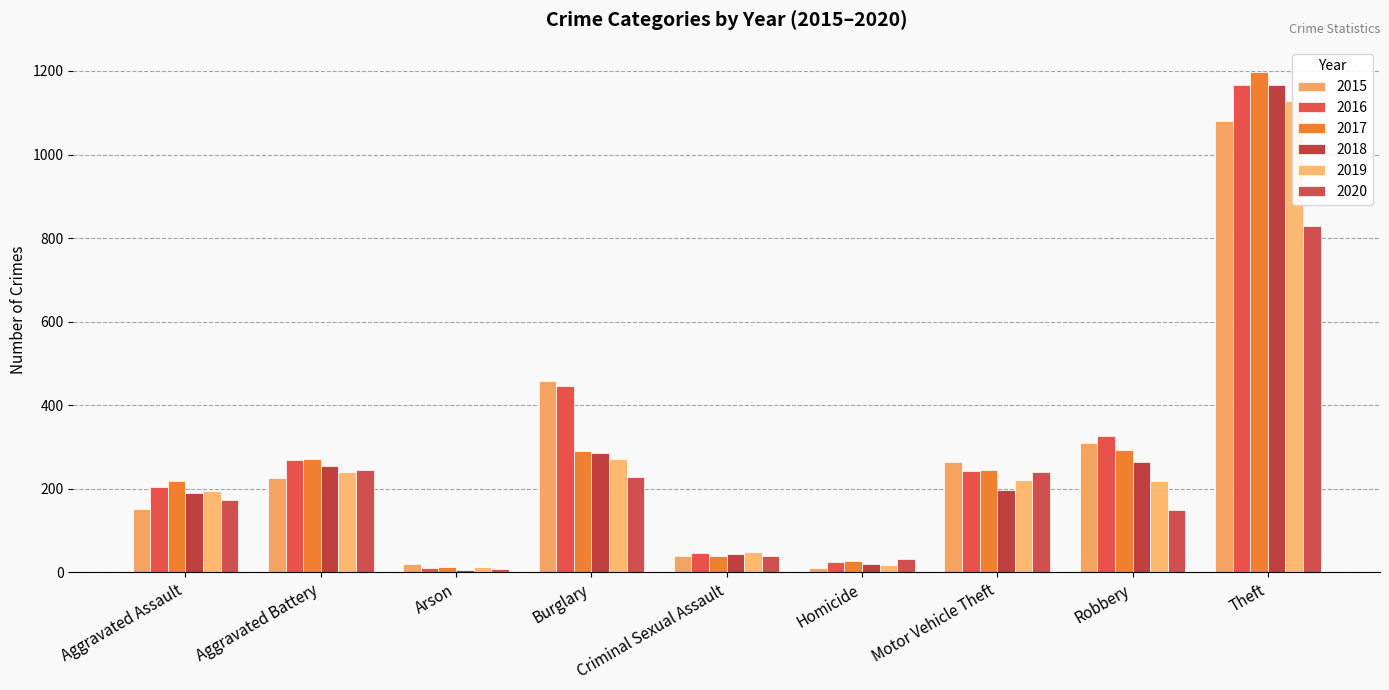

At which label does 2016 reach its peak?

Theft